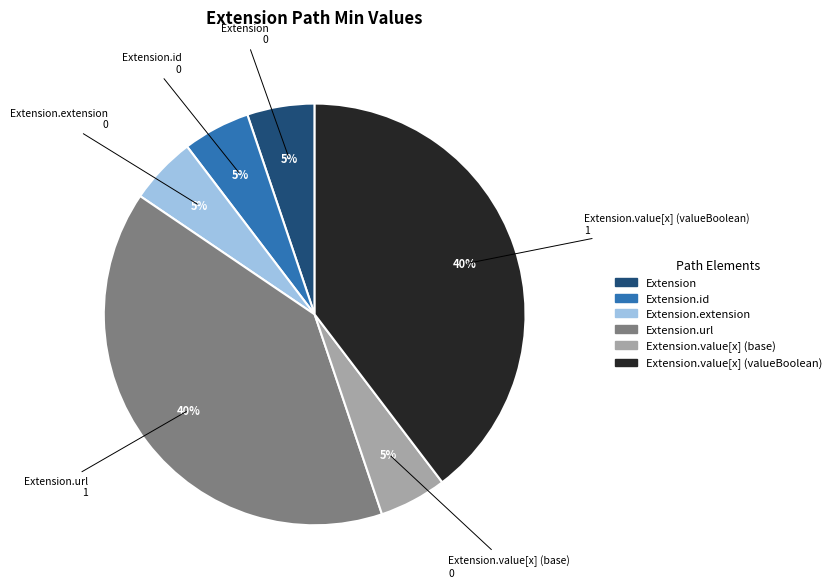

Count the number of slices in the pie.

6